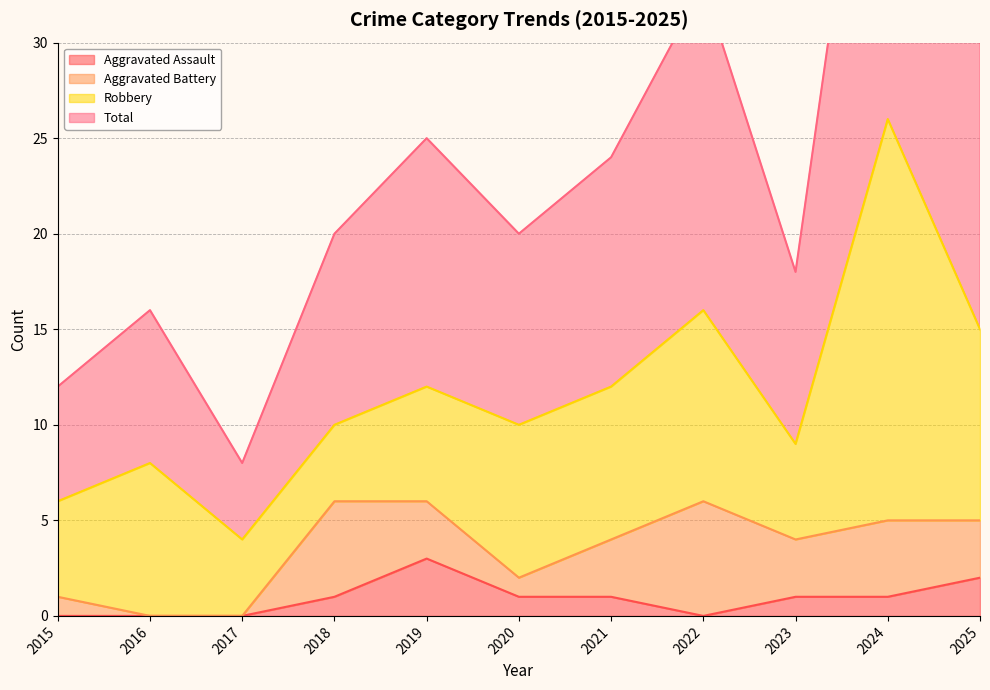

What is the total value across all series at 2016?

16